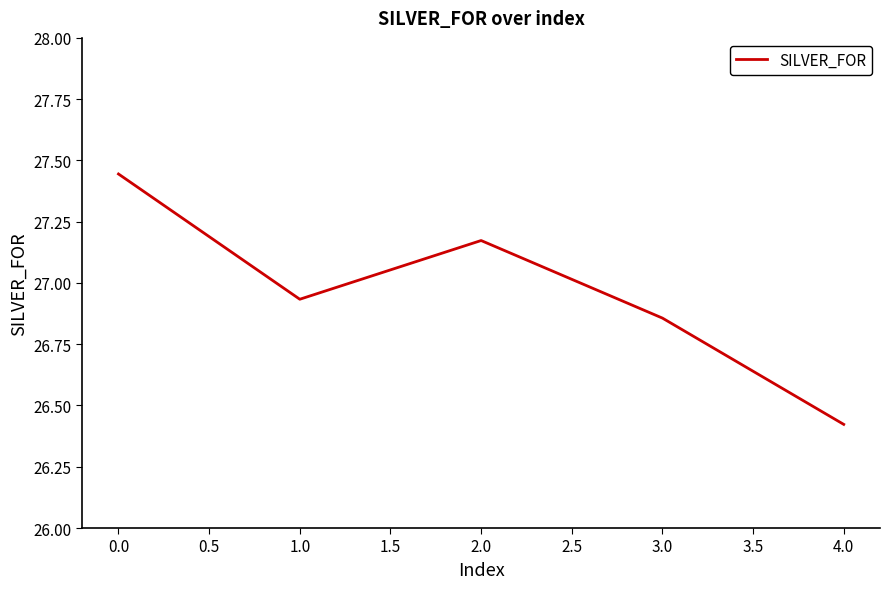

What is the change in value from 1.0 to 2.0?

+0.2